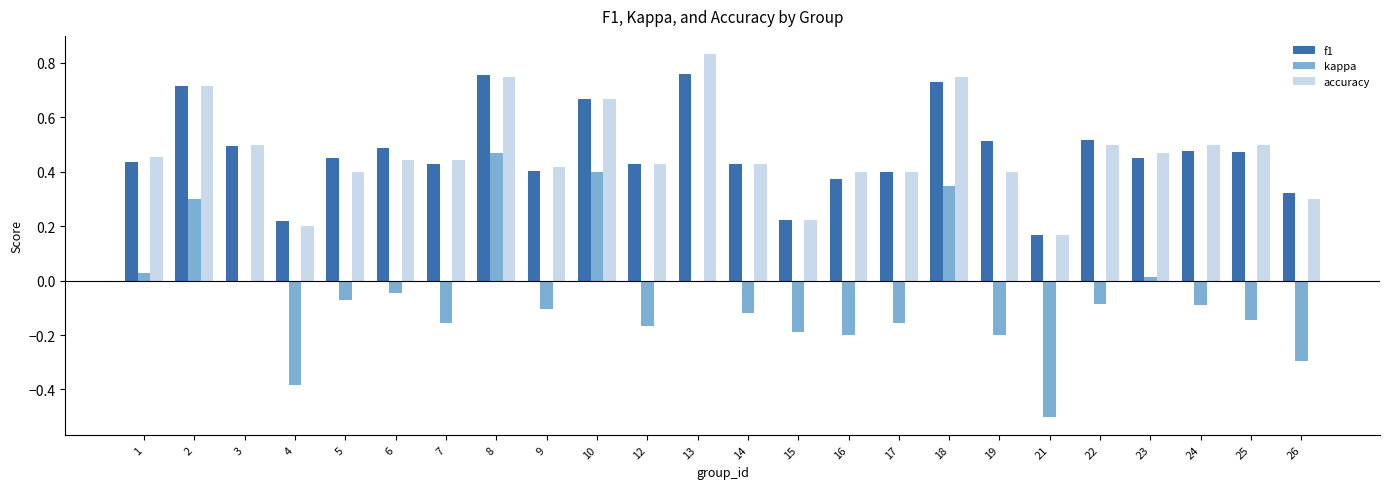

Which category has the highest value in the kappa series?

8